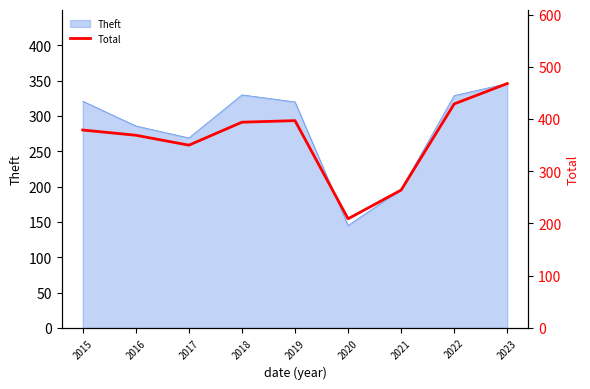

How many lines are shown in the chart?

1